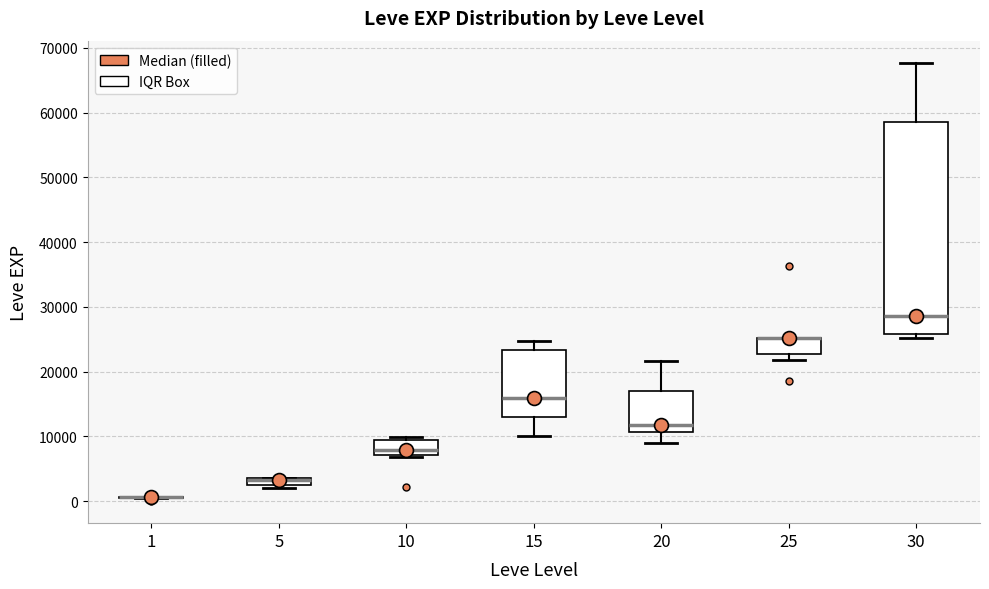

Where is the upper edge of the box at x = 25 on the y-axis? The values are not printed on the chart, so give them approximately, as read against the axis.

25000